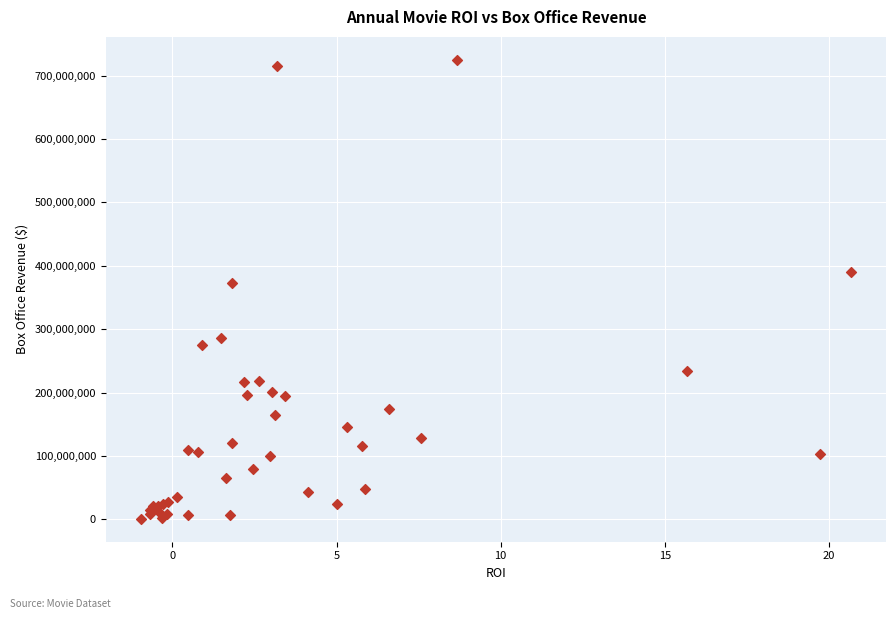

What Y value in the scatter plot is closest to 363000000?

373000000